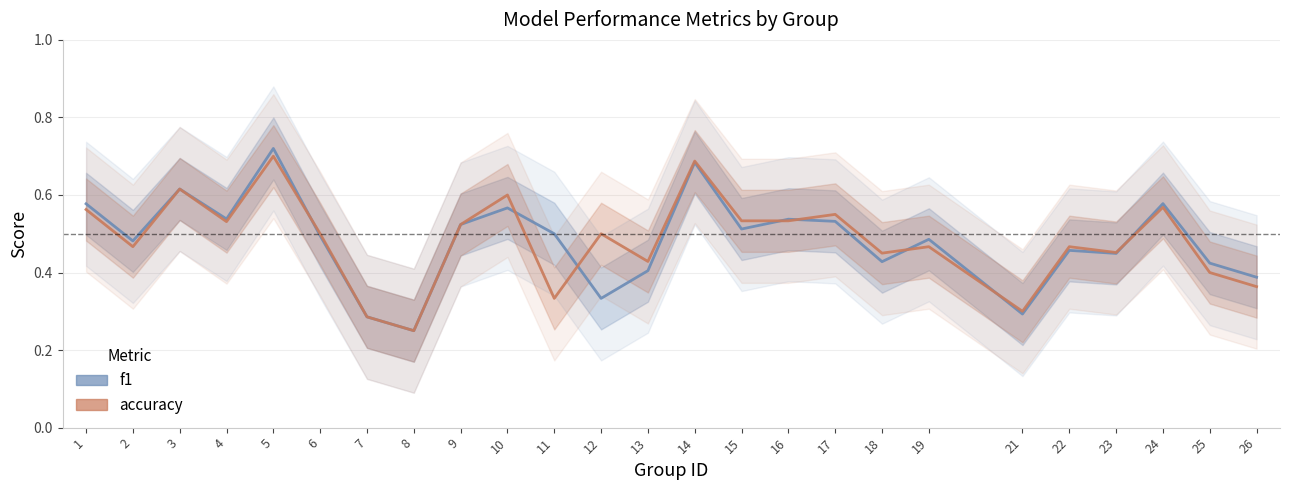

How many interior local peaks does the f1 series have?

8